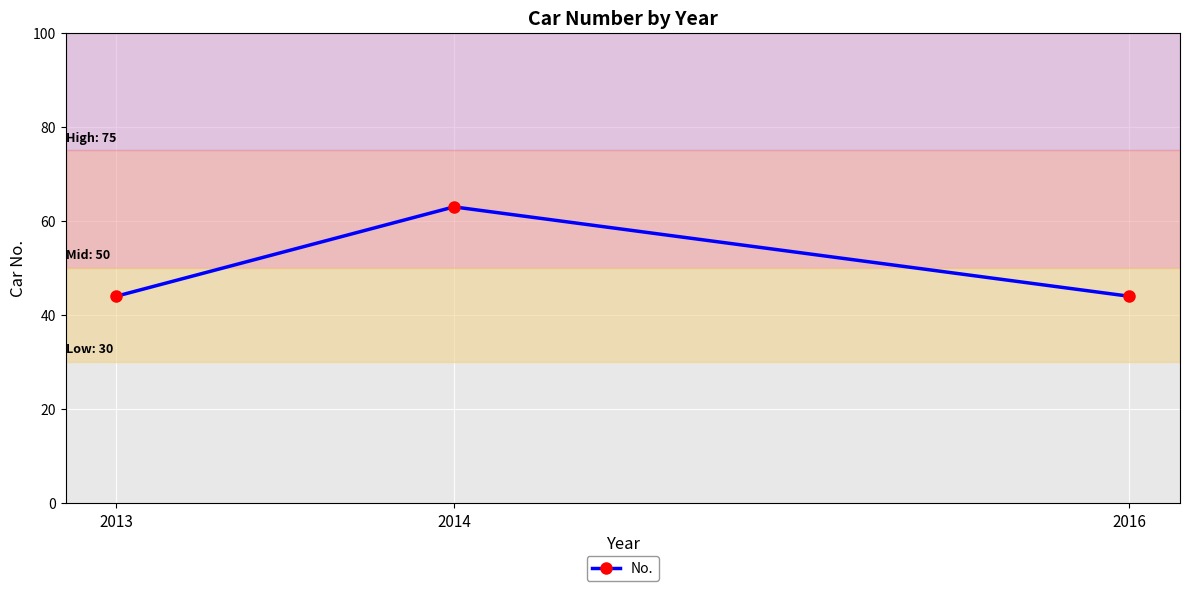

Which has a higher value, 2013 or 2014?

2014